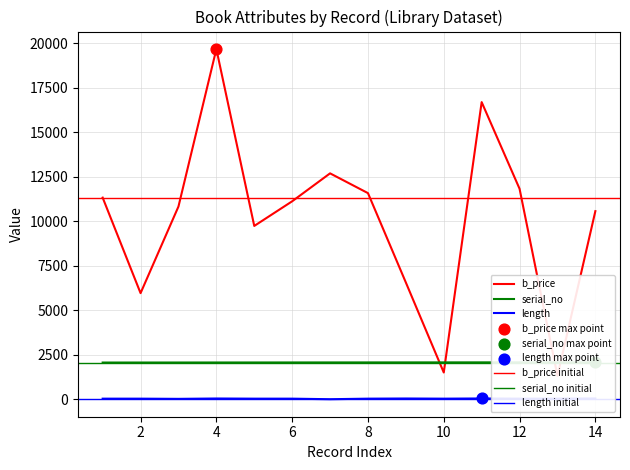

Which series reaches the maximum Y coordinate?

b_price